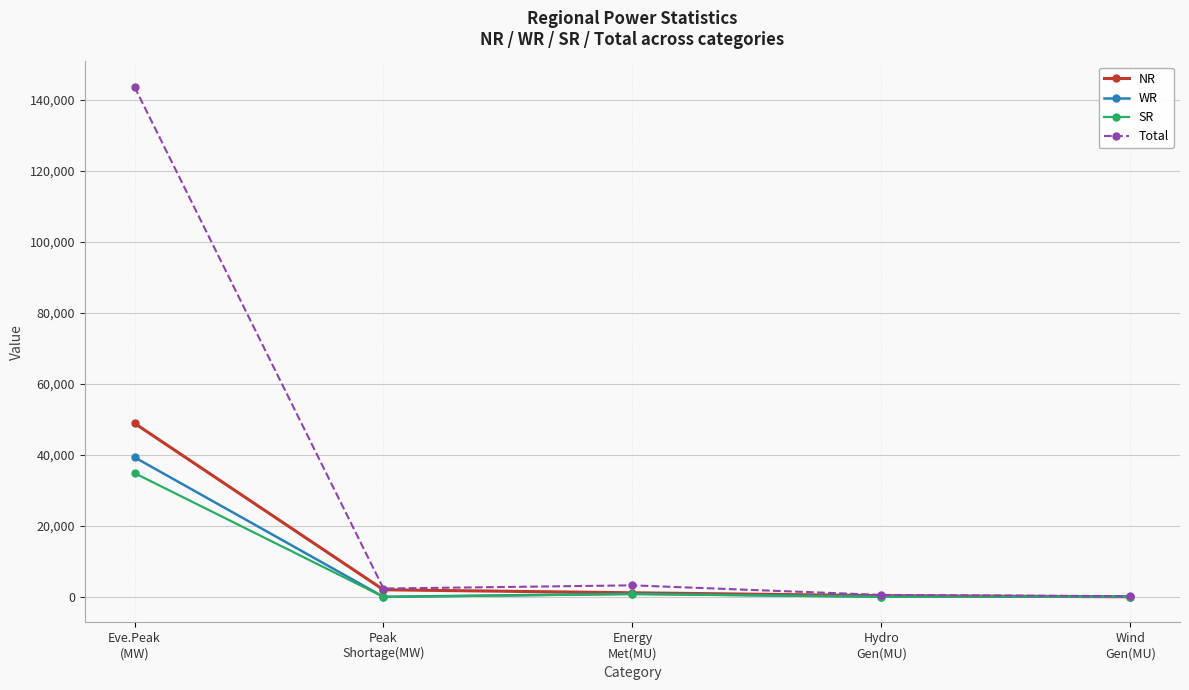

Which series changed the most between Energy
Met(MU) and Wind
Gen(MU)?

Total